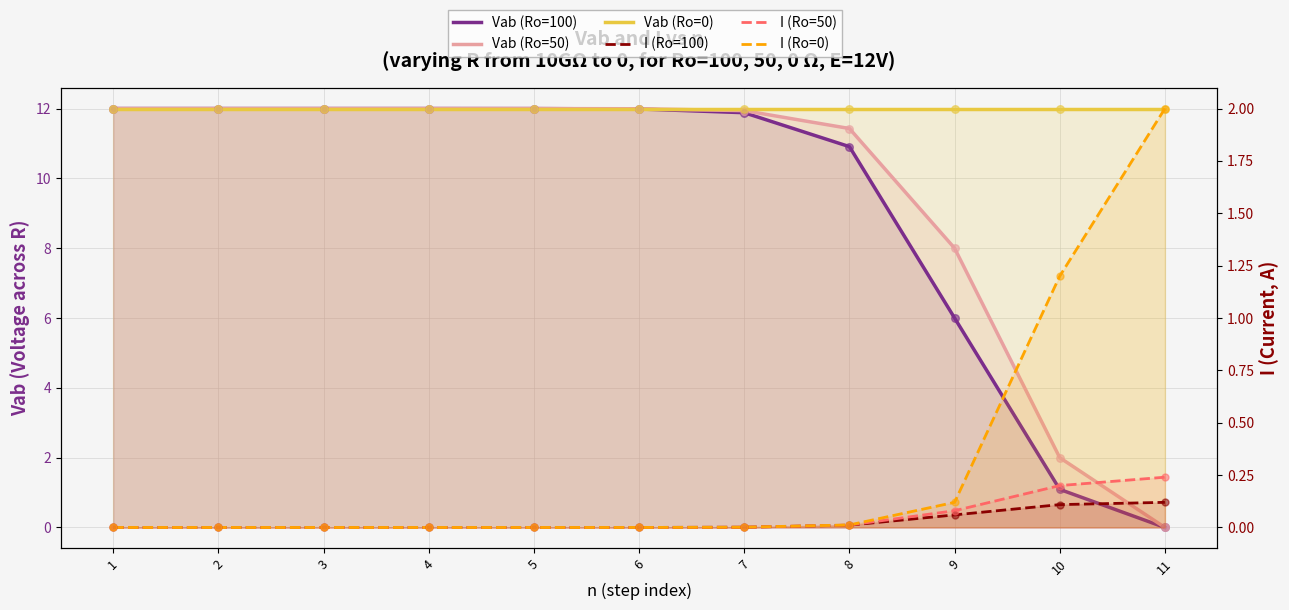

Which series reaches the minimum Y coordinate?

Vab (Ro=100)